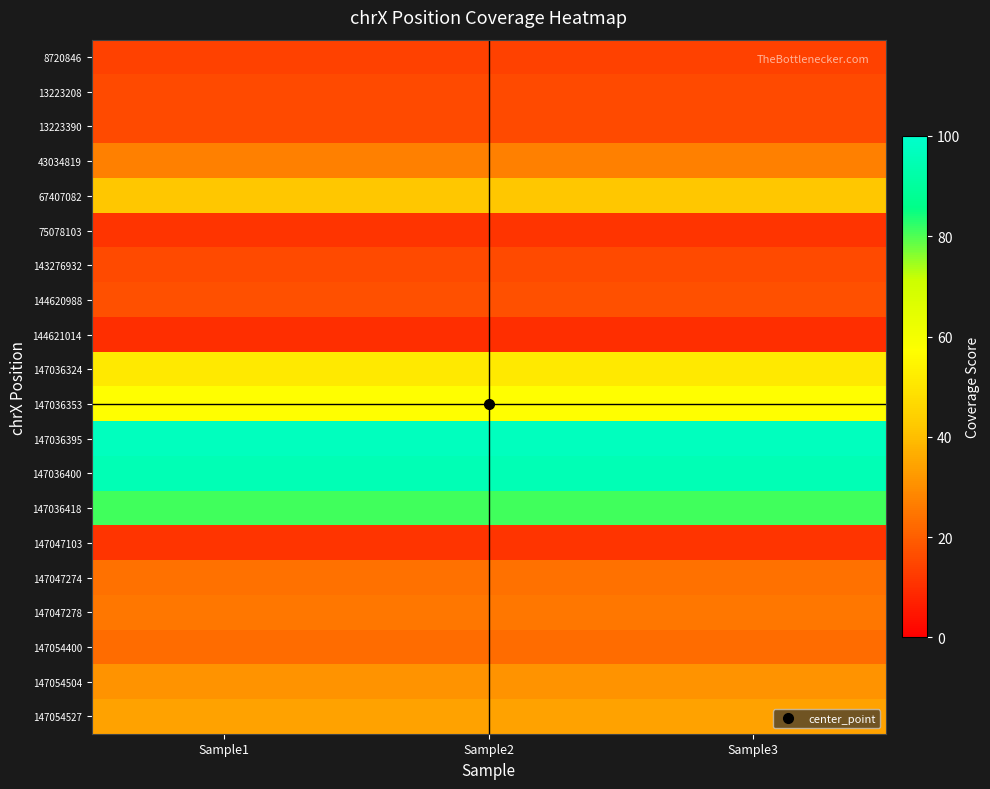

At Sample3, list the series in order from smallest to largest.

144621014, 75078103, 147047103, 8720846, 13223208, 13223390, 143276932, 144620988, 147054400, 147047274, 147047278, 43034819, 147054504, 147054527, 67407082, 147036324, 147036353, 147036418, 147036400, 147036395